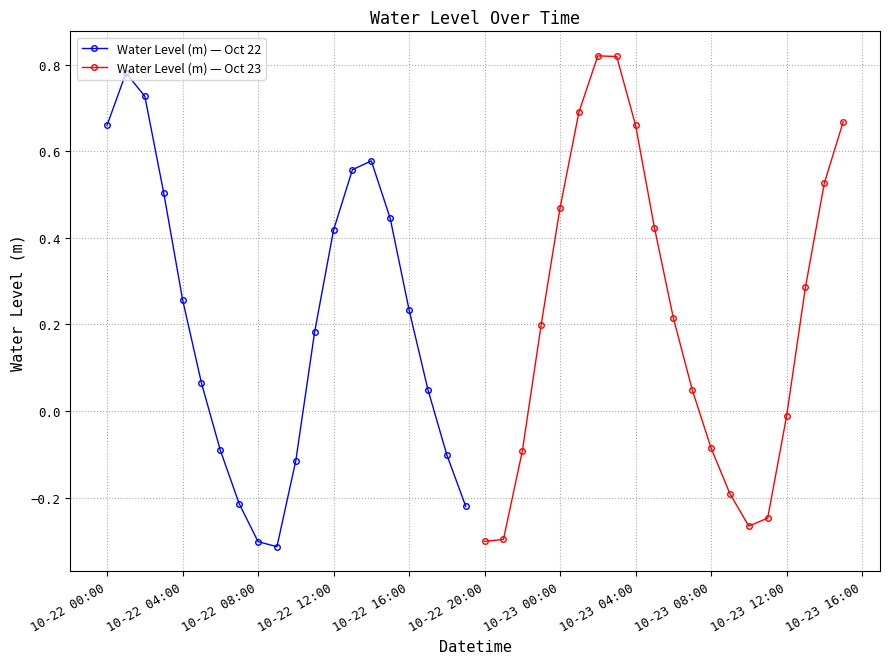

How many data points in Water Level (m) — Oct 23 are less than 0?

8